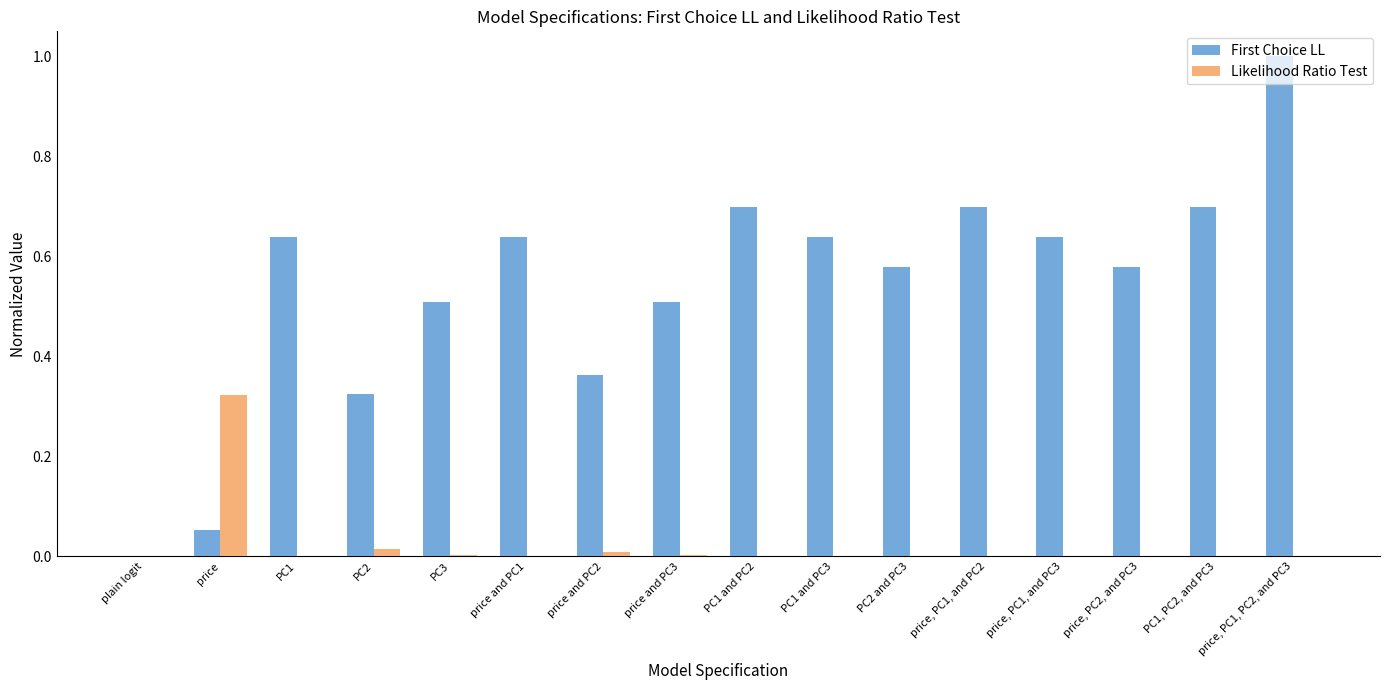

The value of Likelihood Ratio Test at price and PC2 is 0.0. True or false?

True